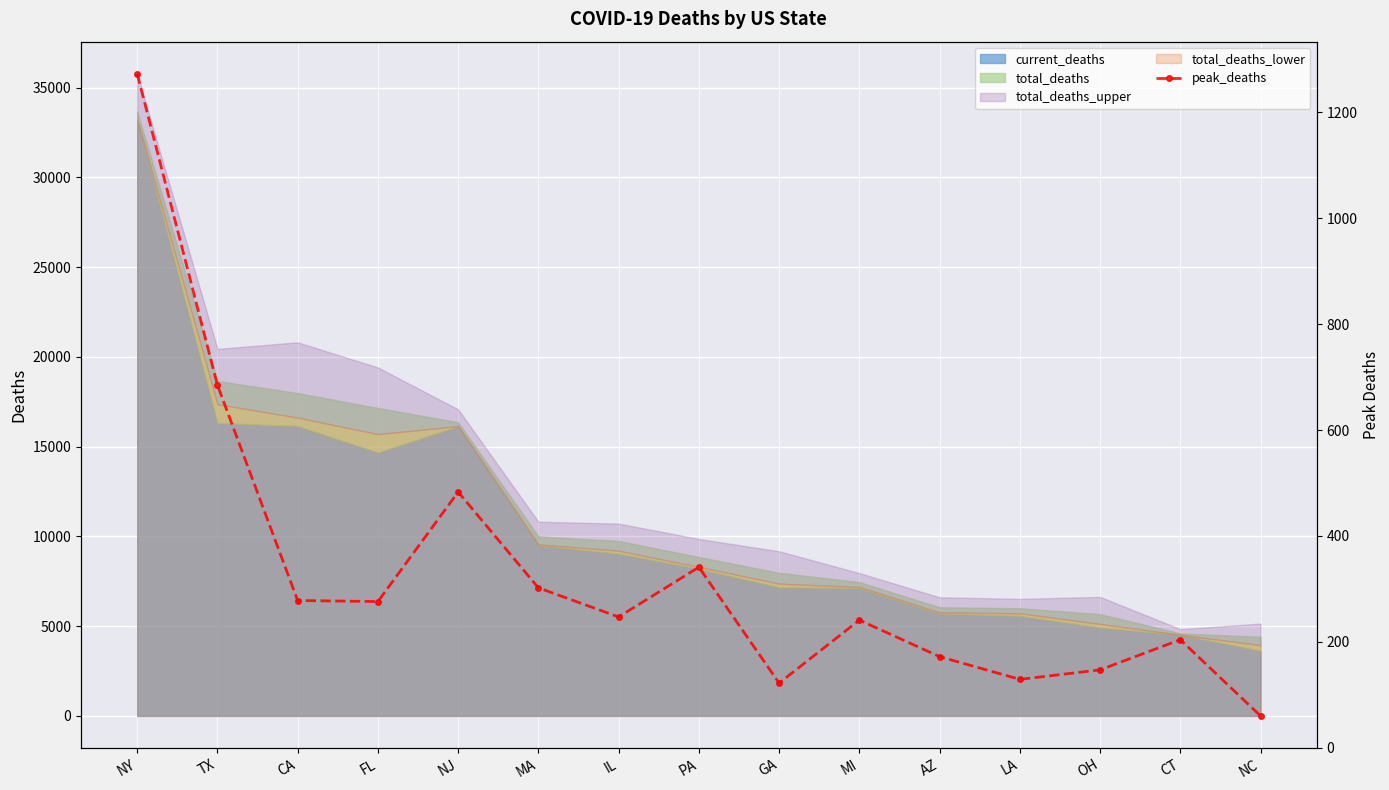

Reading right to left, what are all the values shown in this chart?

60	204	147	129	172	241	122	341	247	302	483	276	278	685	1273